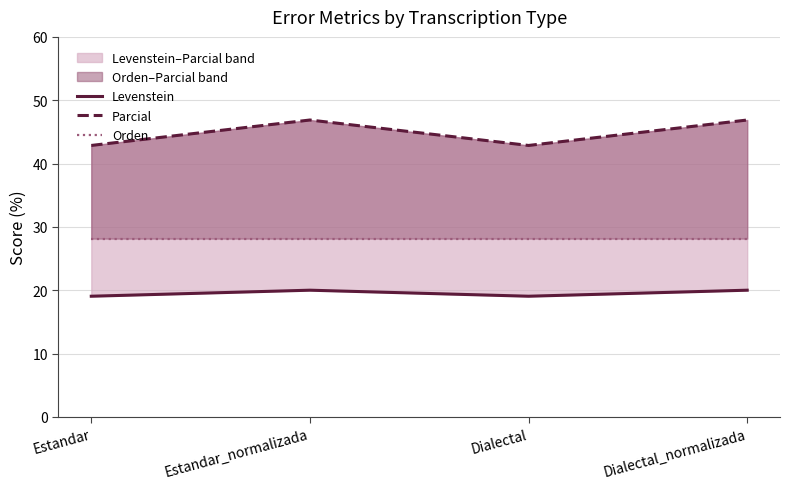

Which category has the lowest value across all series?

Estandar